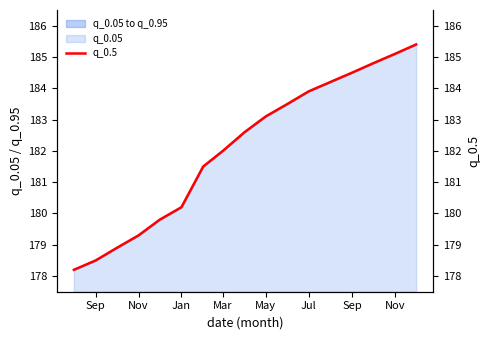

What is the change in value from Mar to May?

+1.1